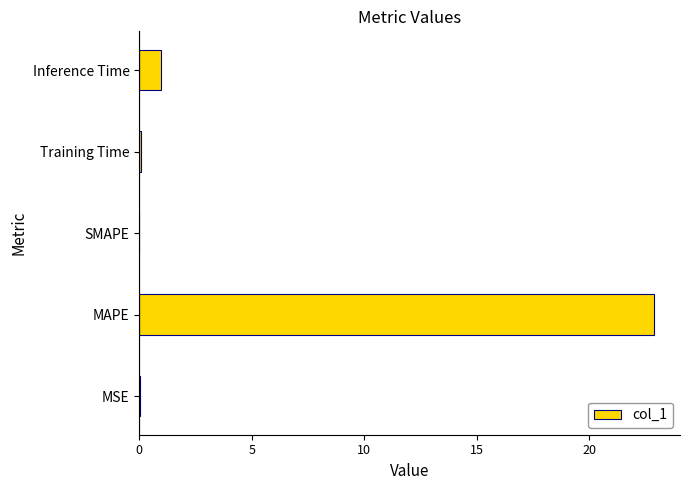

What is the average value?

4.8